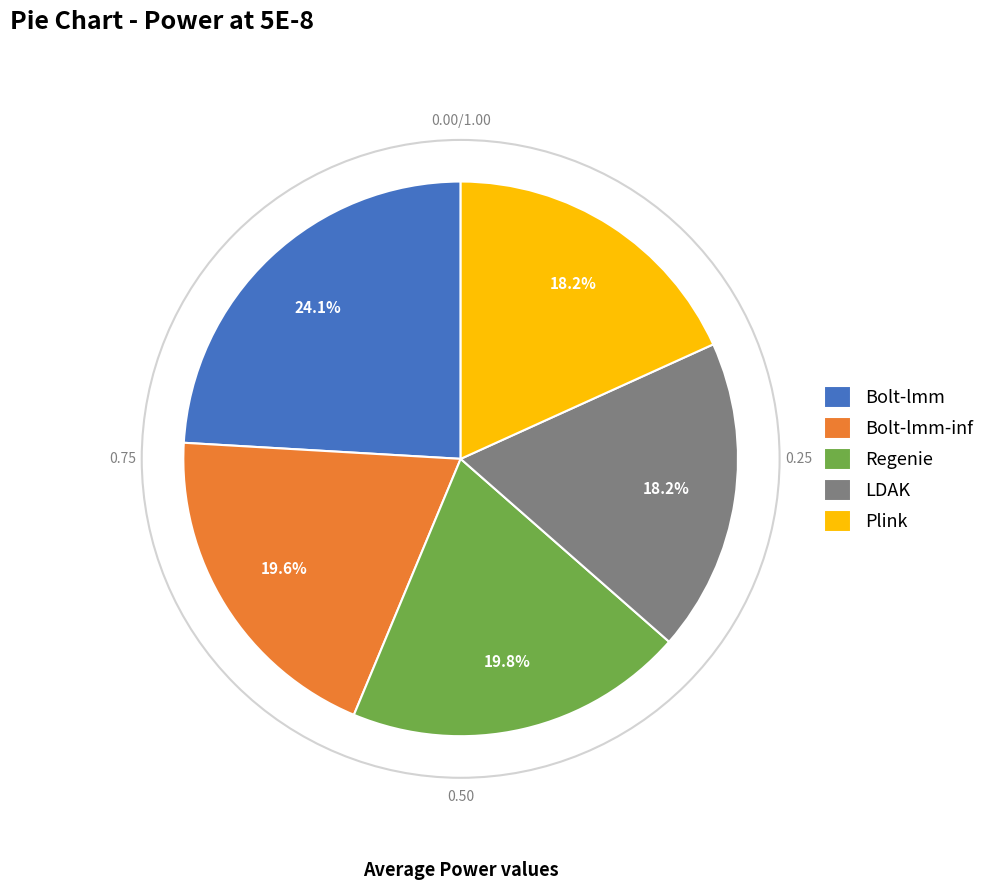

How much of the chart is everything except Bolt-lmm-inf?

80.4%